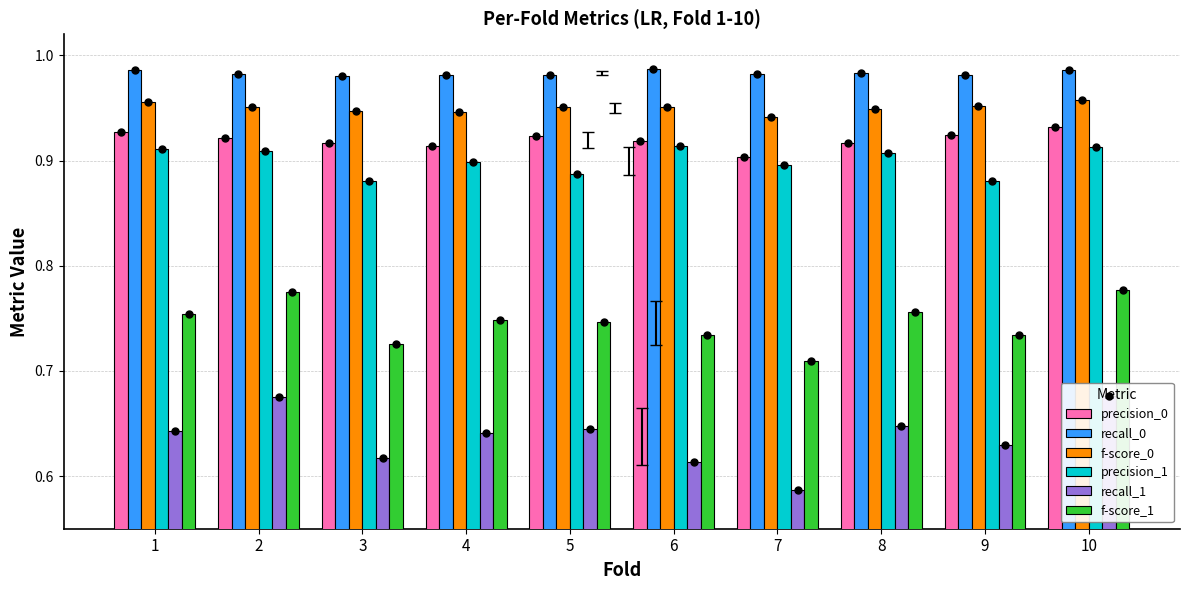

Which series has the widest spread of Y values?

recall_1